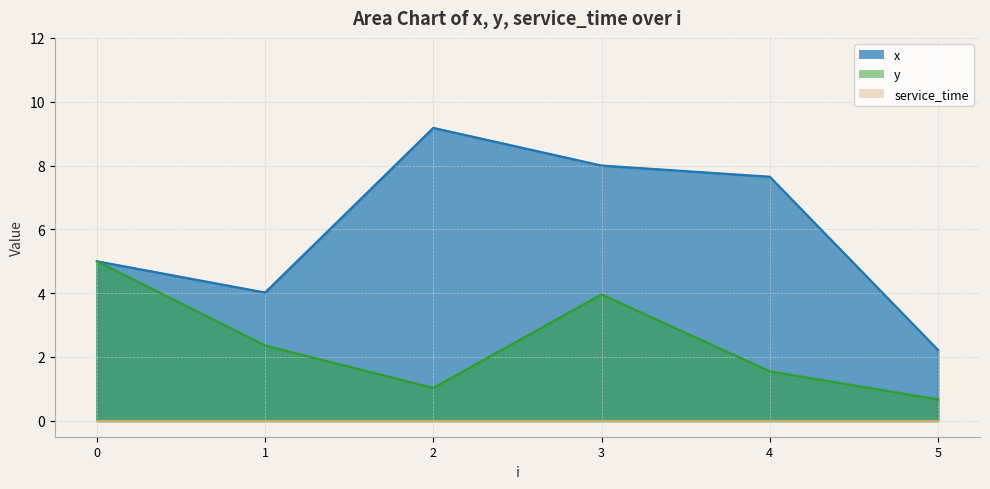

Does the chart display data point markers on the line(s)?

No